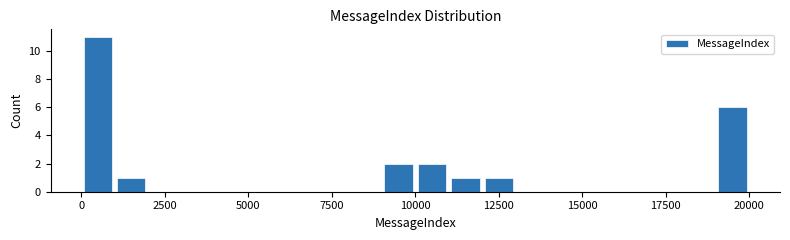

Read against the x-axis, roughly where is the centre of the tallest bar?

500